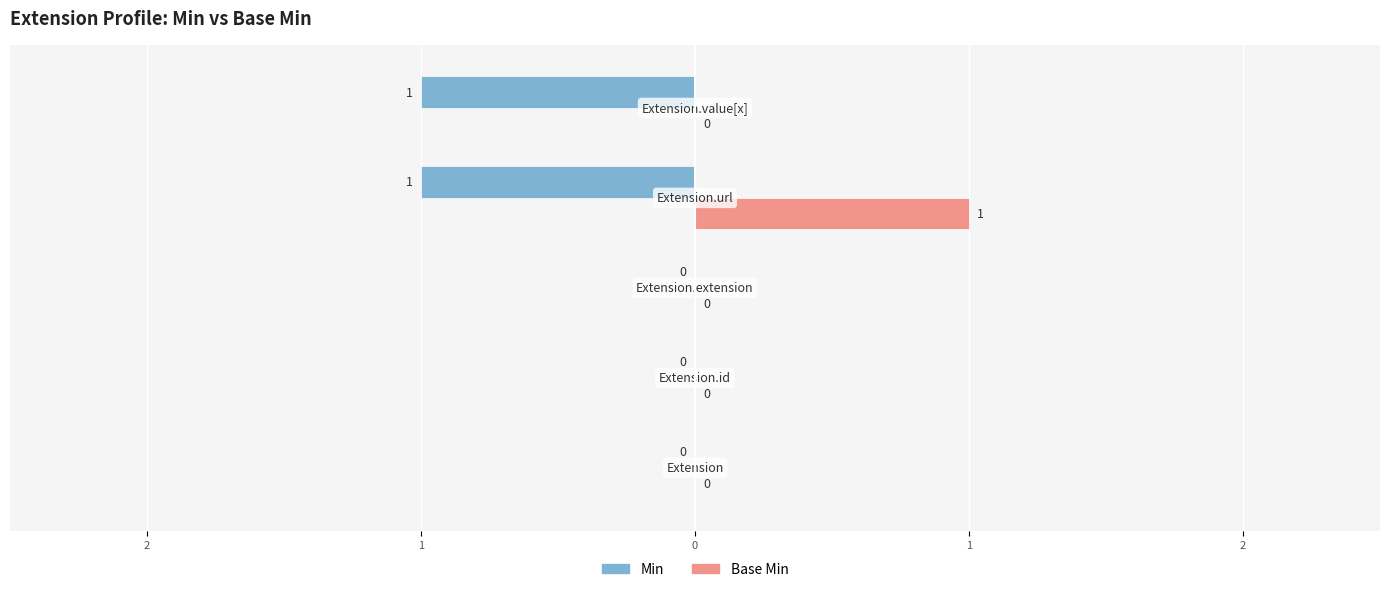

What are all the series names shown in the legend?

Min, Base Min